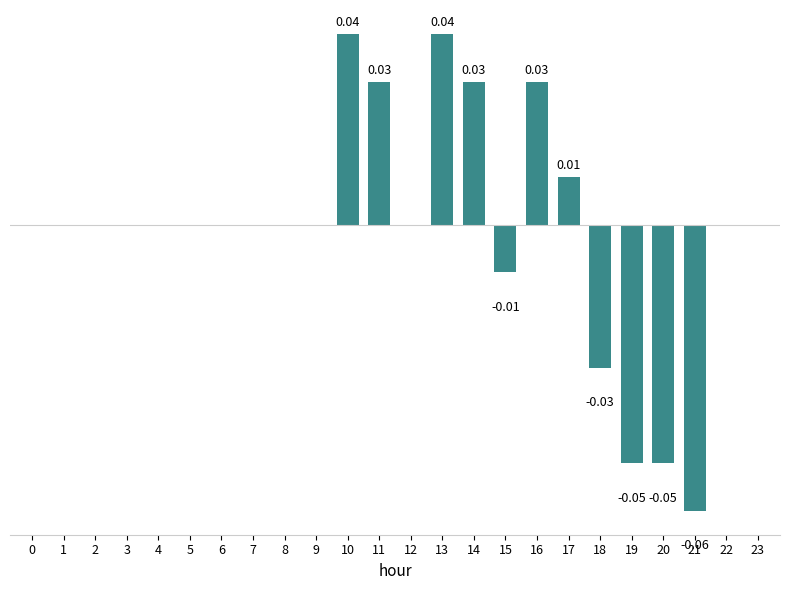

What is the difference between the maximum and minimum values?

0.1